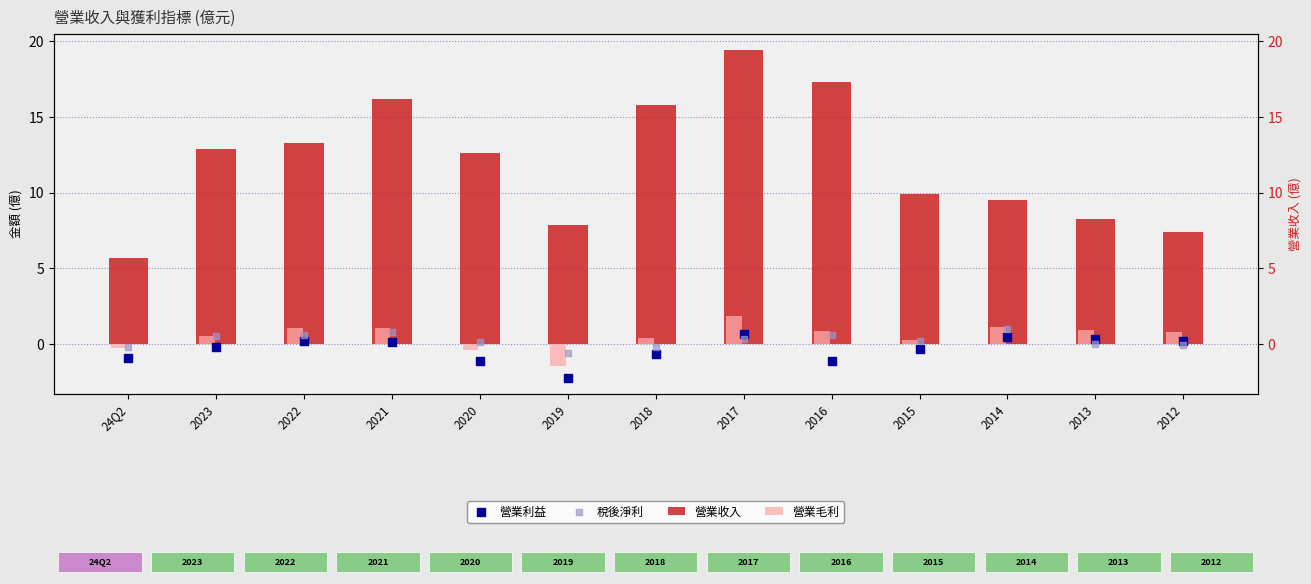

At how many categories does at least one series exceed 0?

13